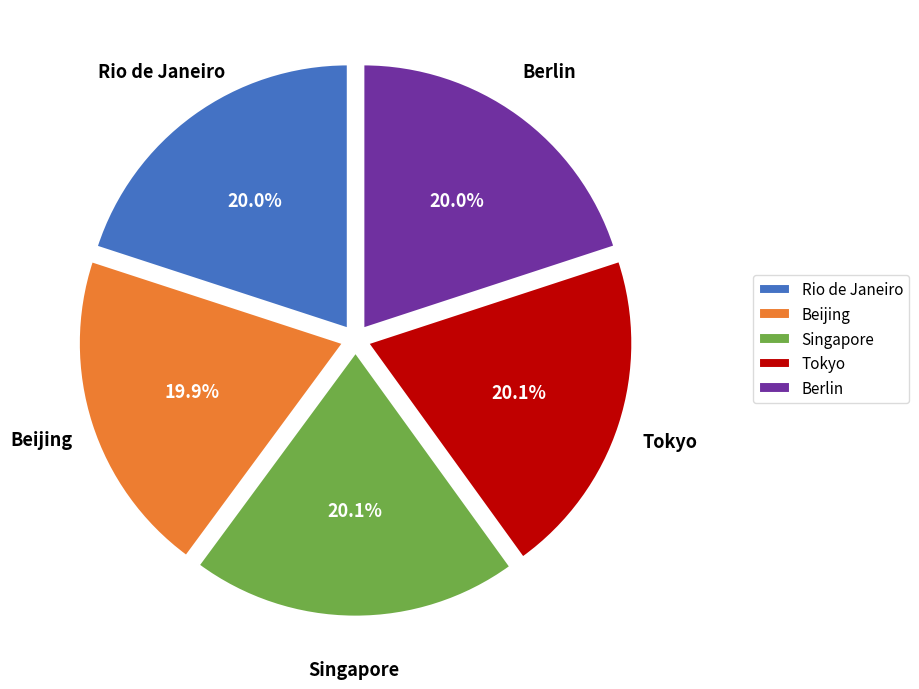

Is there a majority slice in this chart?

No